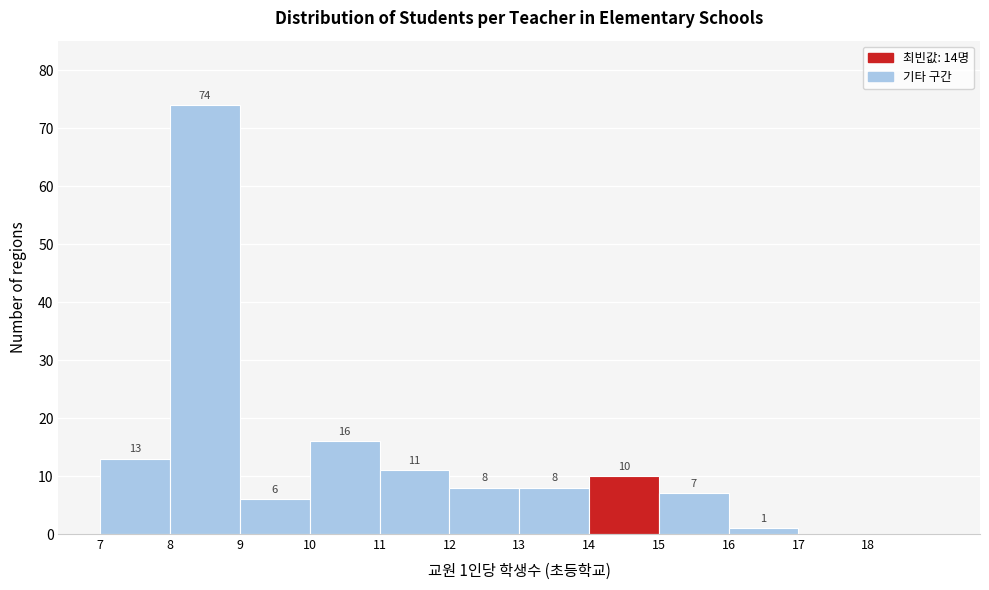

Over which range of the x-axis is the bar tallest?

8 to 9